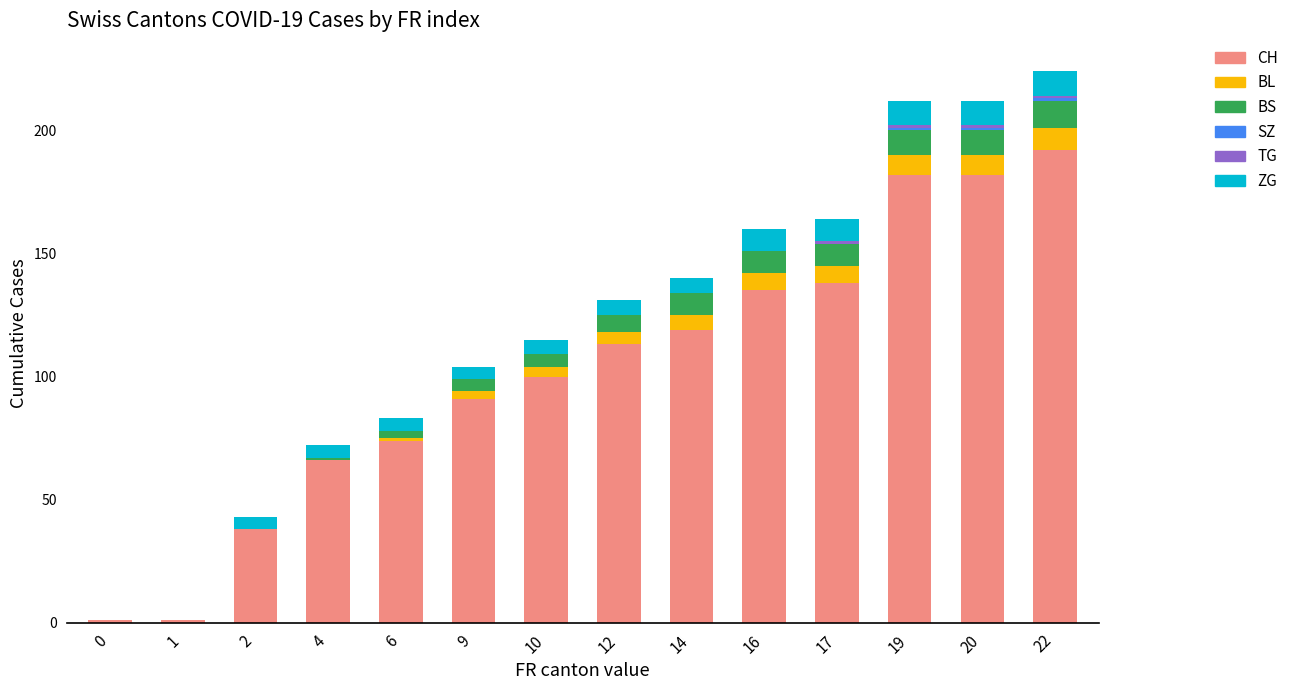

Is it true that CH equals 113 at 12?

True